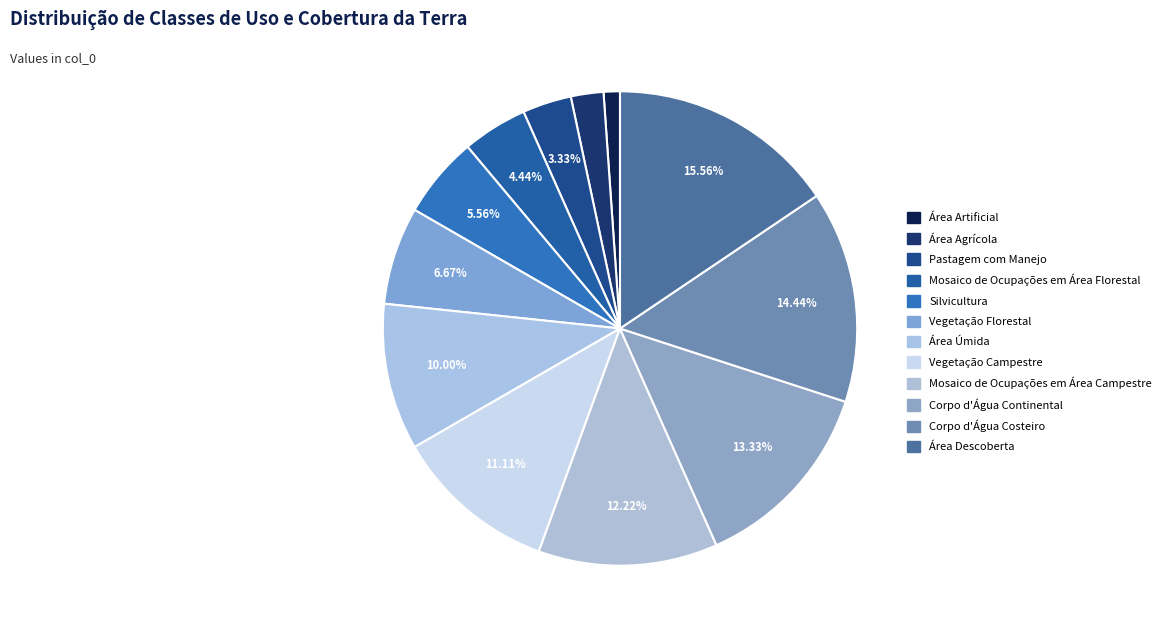

To the nearest percent, what is the difference between the largest and smallest slice percentages?

14%